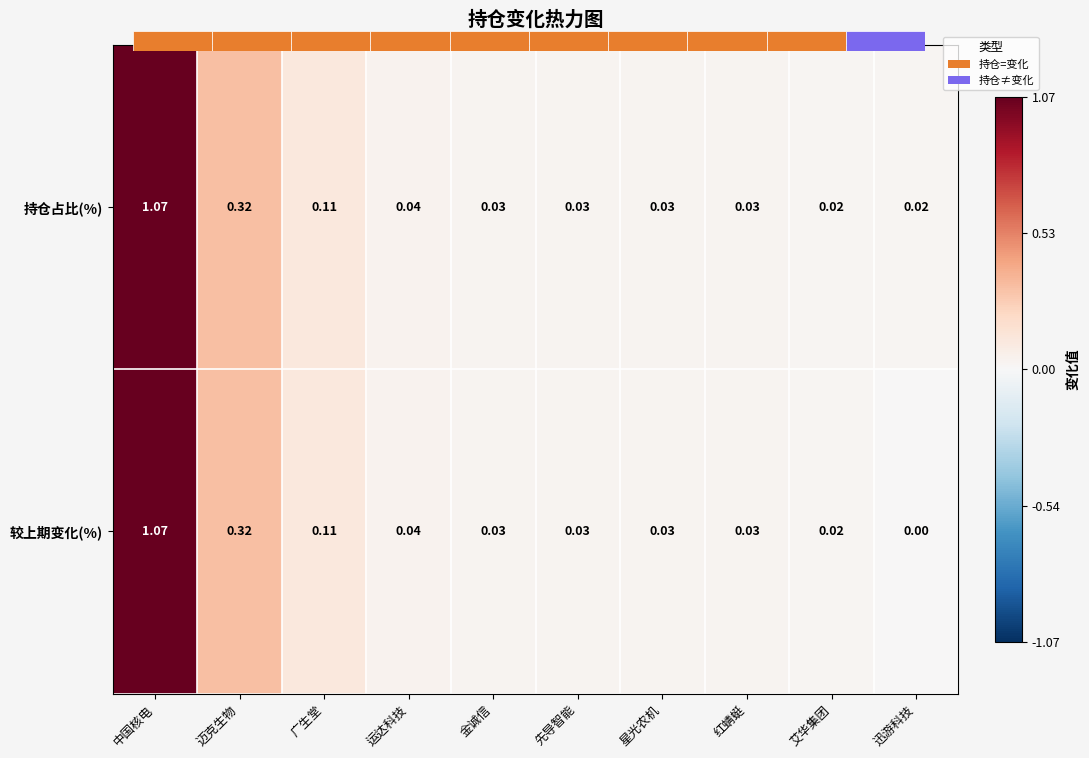

What is the sum of the 持仓占比(%) values at 金诚信 and 星光农机?

0.1